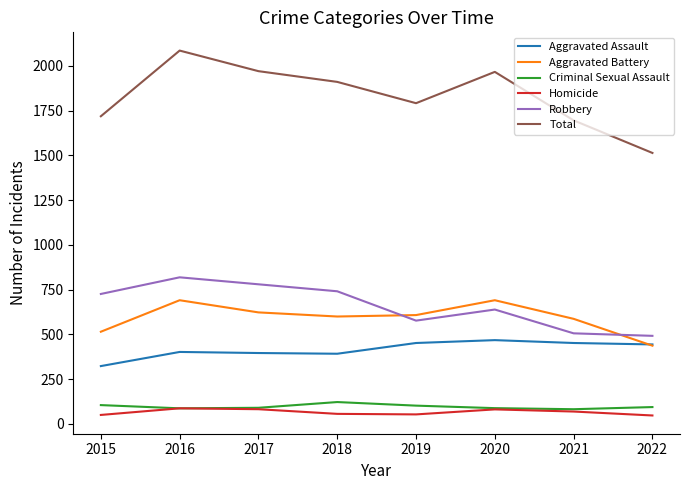

At which category does Total reach its first local peak?

2016